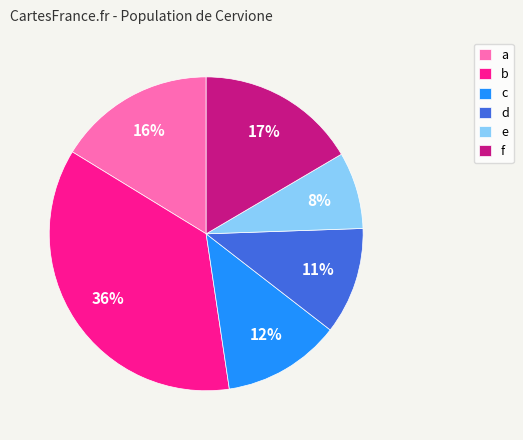

The c slice represents 12% of the pie. True or false?

True